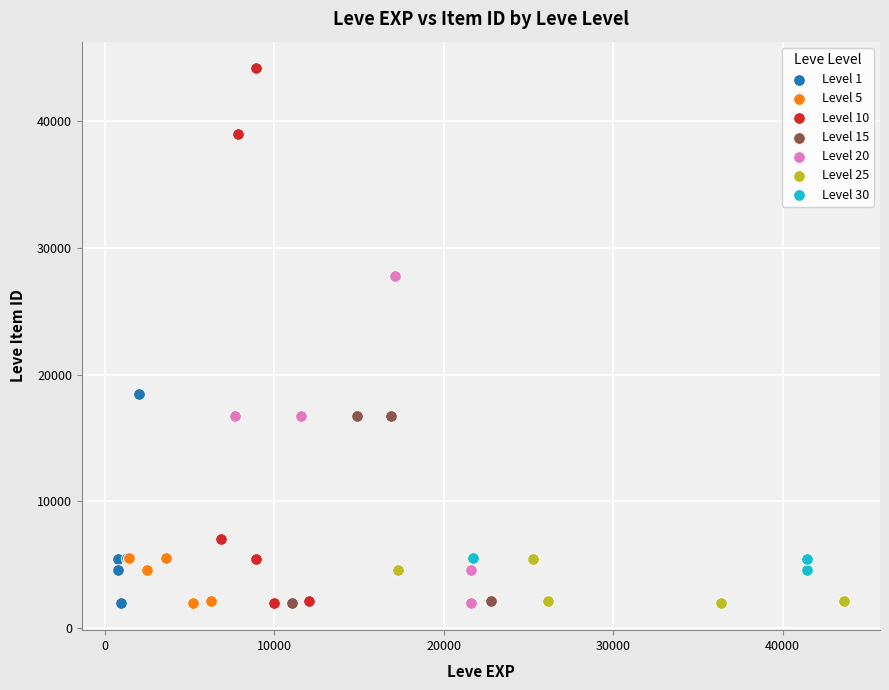

What are all the series names shown in the legend?

Level 1, Level 5, Level 10, Level 15, Level 20, Level 25, Level 30